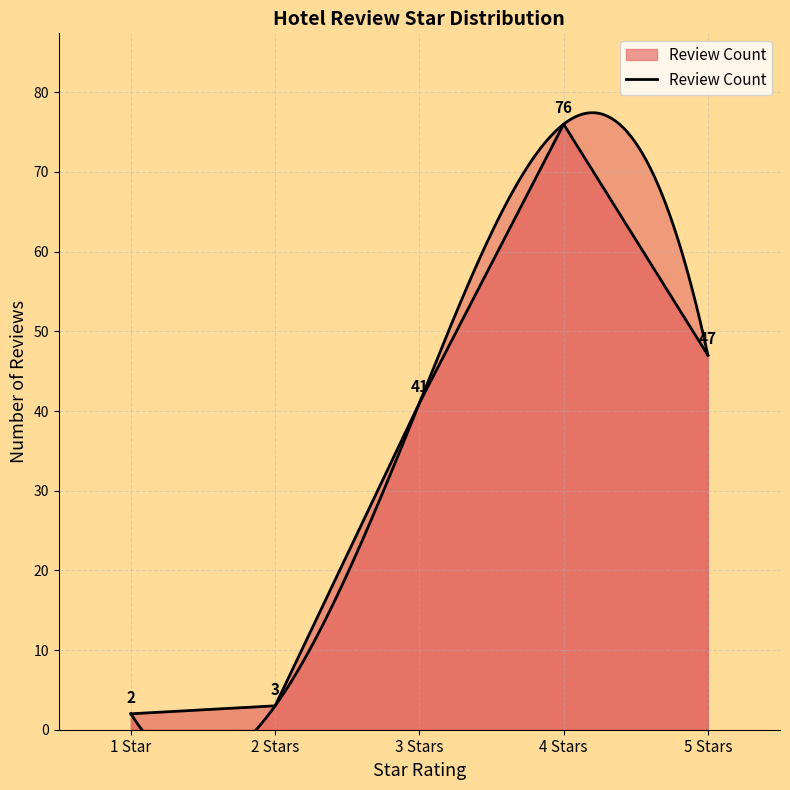

Reading right to left, extract all data points from this chart.

47	76	41	3	2